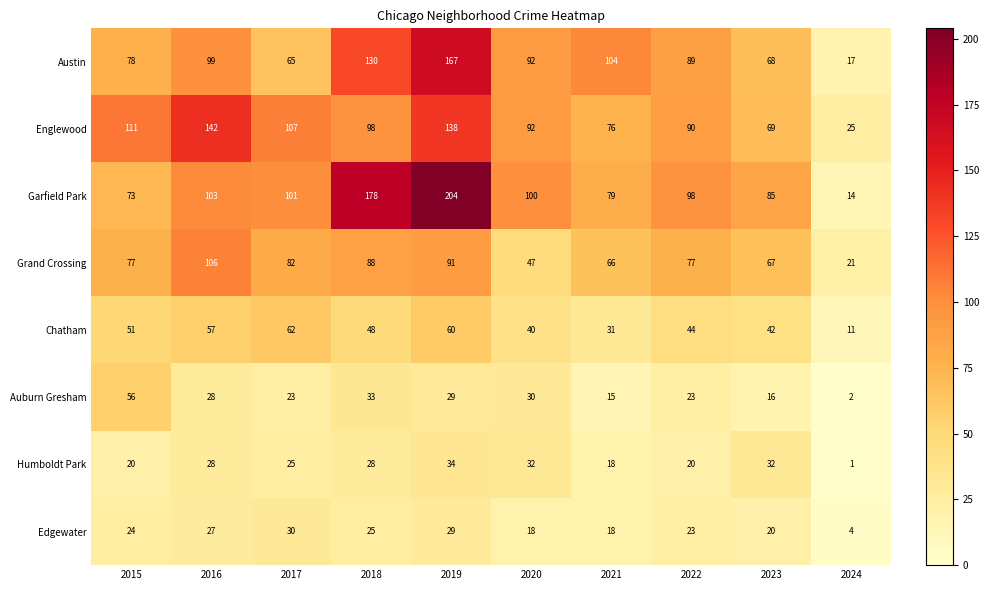

What is the sum of the Grand Crossing values at 2020 and 2017?

129